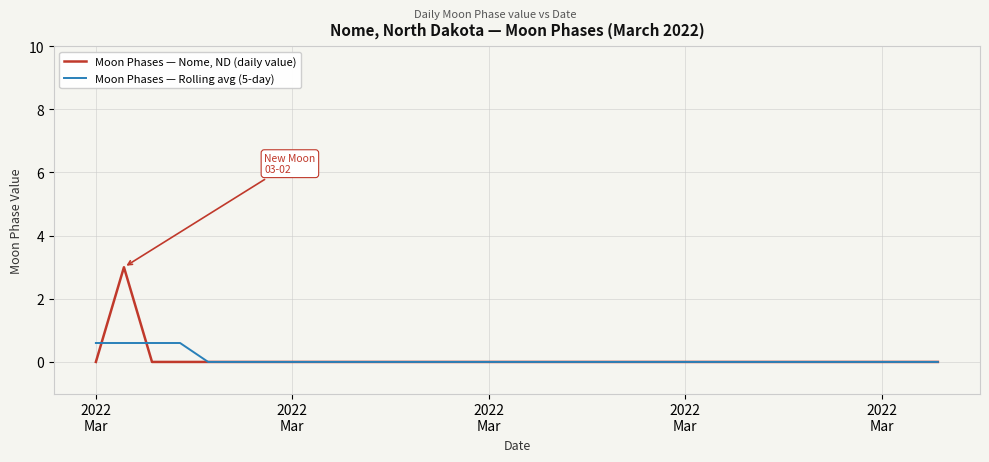

What is the maximum value for Moon Phases — Rolling avg (5-day)?

0.6